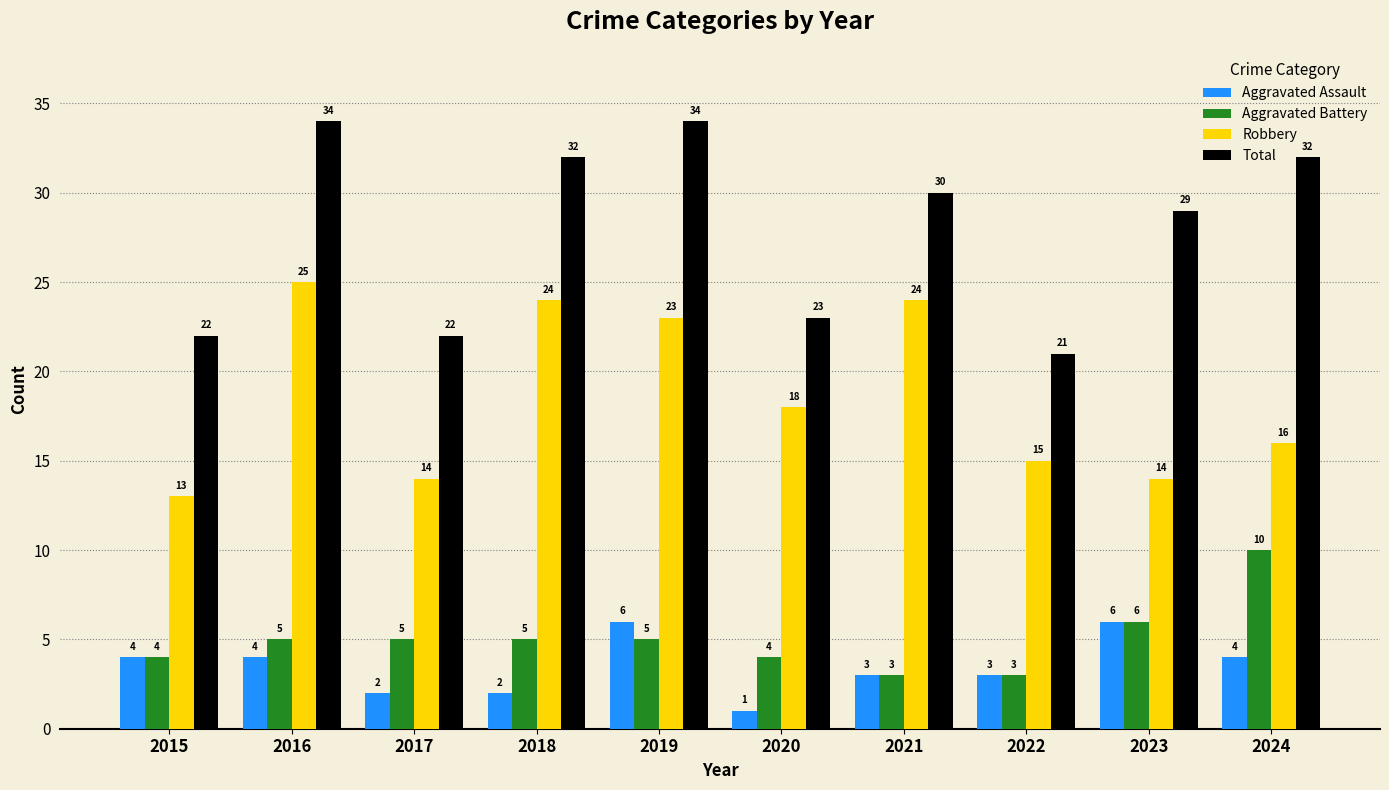

What is the value of the Robbery bar at the 7th from the left?

24